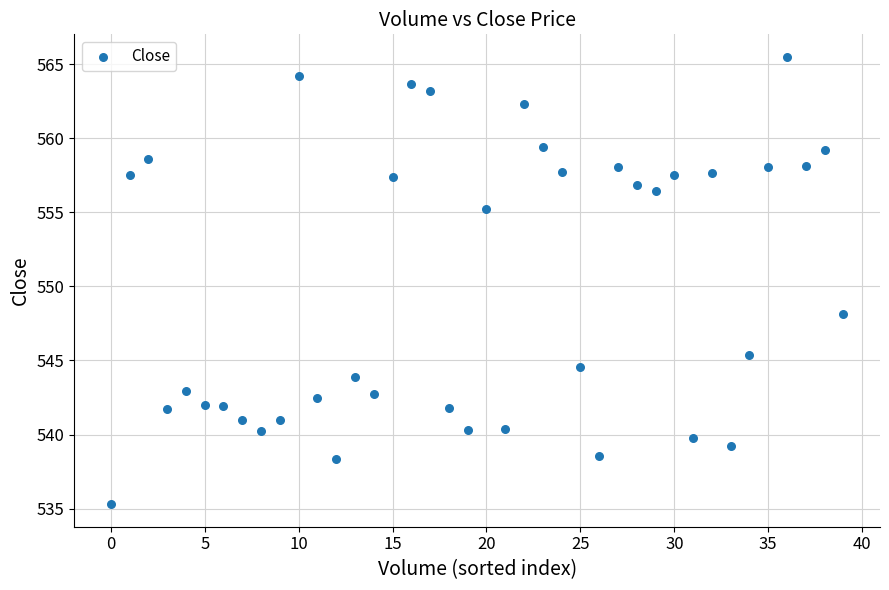

What Y value in the scatter plot is closest to 550?

548.1